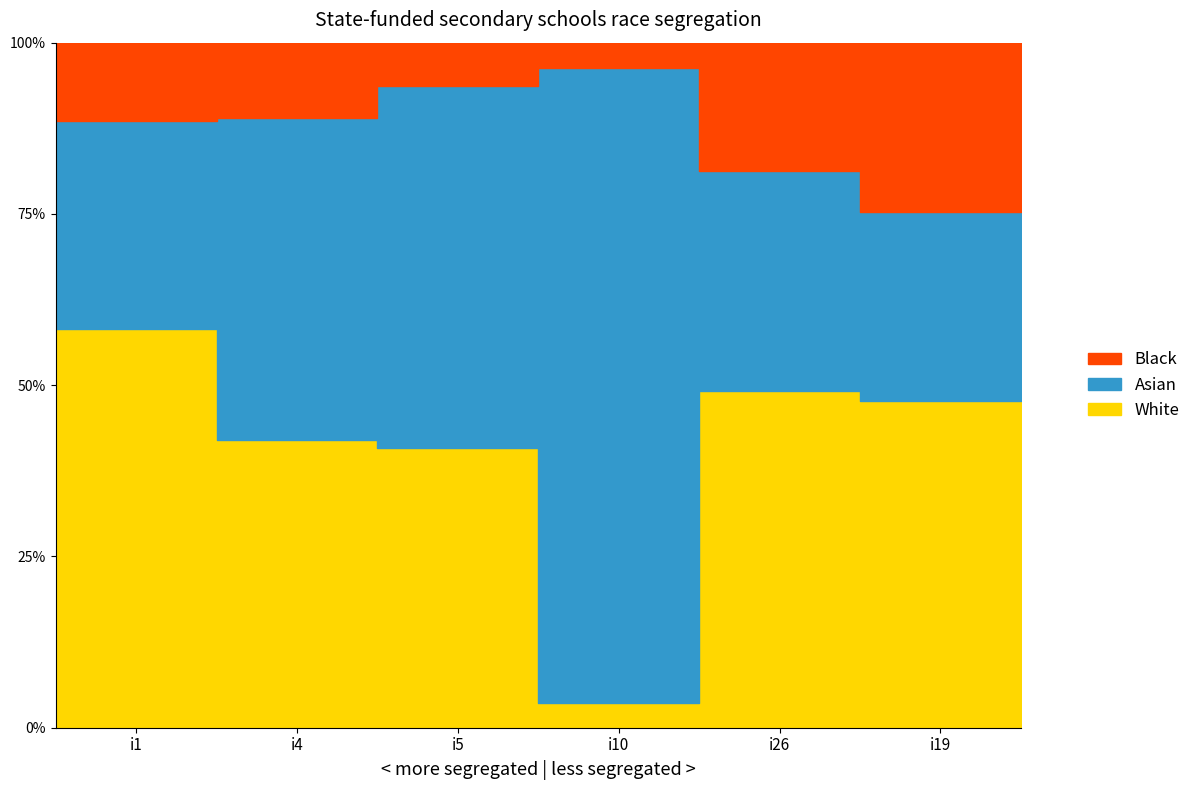

What is the label of the 3rd point from the left?

i5